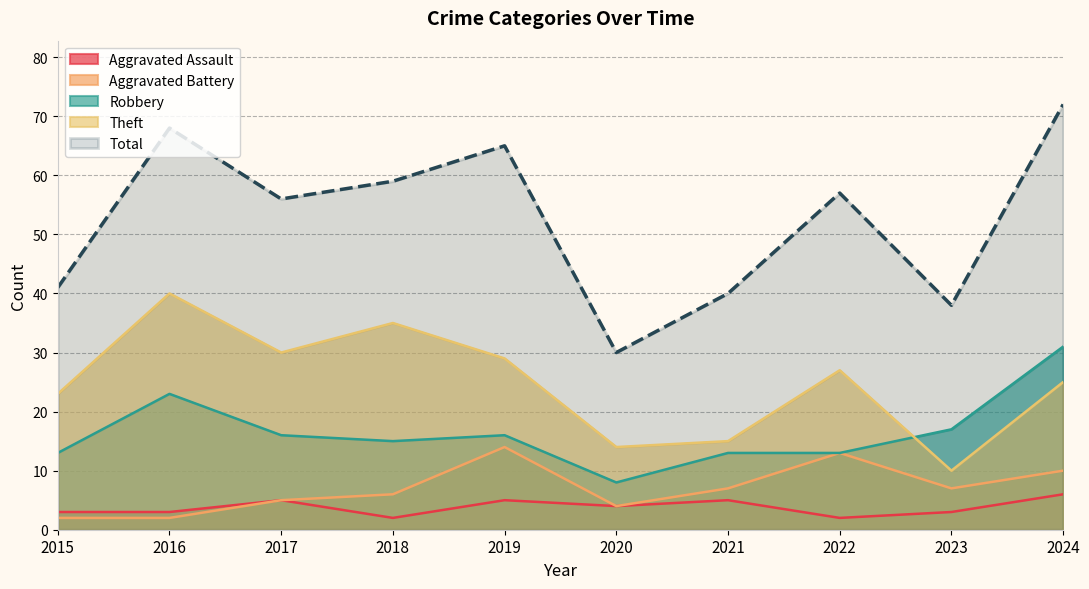

What is the value of the Theft point at the 6th from the left?

14